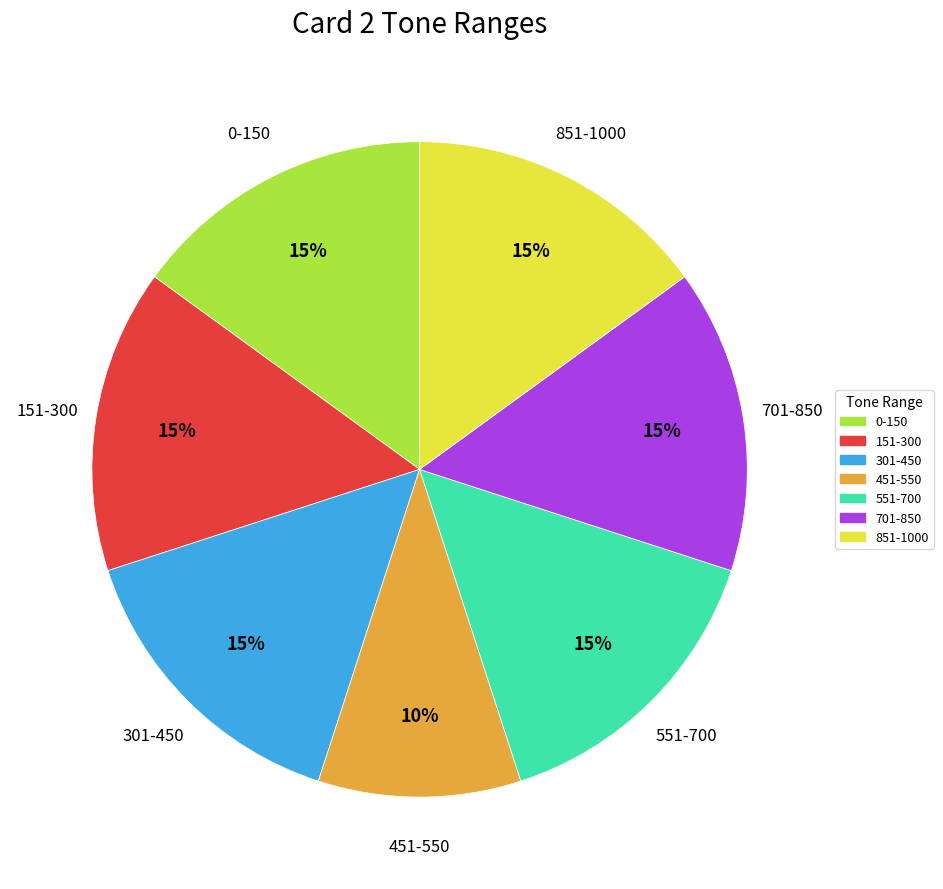

Which has a higher value, 451-550 or 851-1000?

851-1000